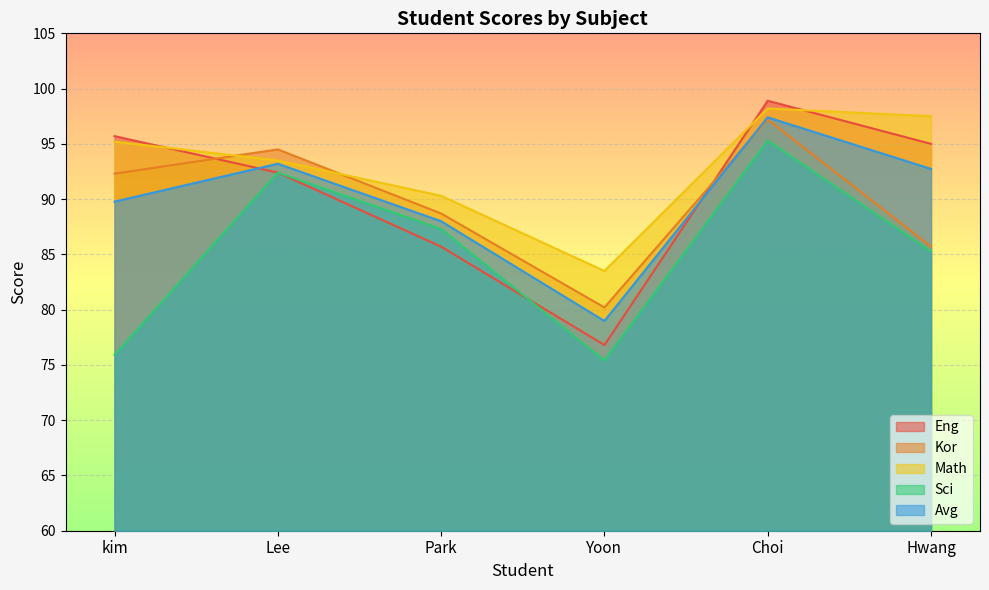

How many values in the Avg series are below 92?

3